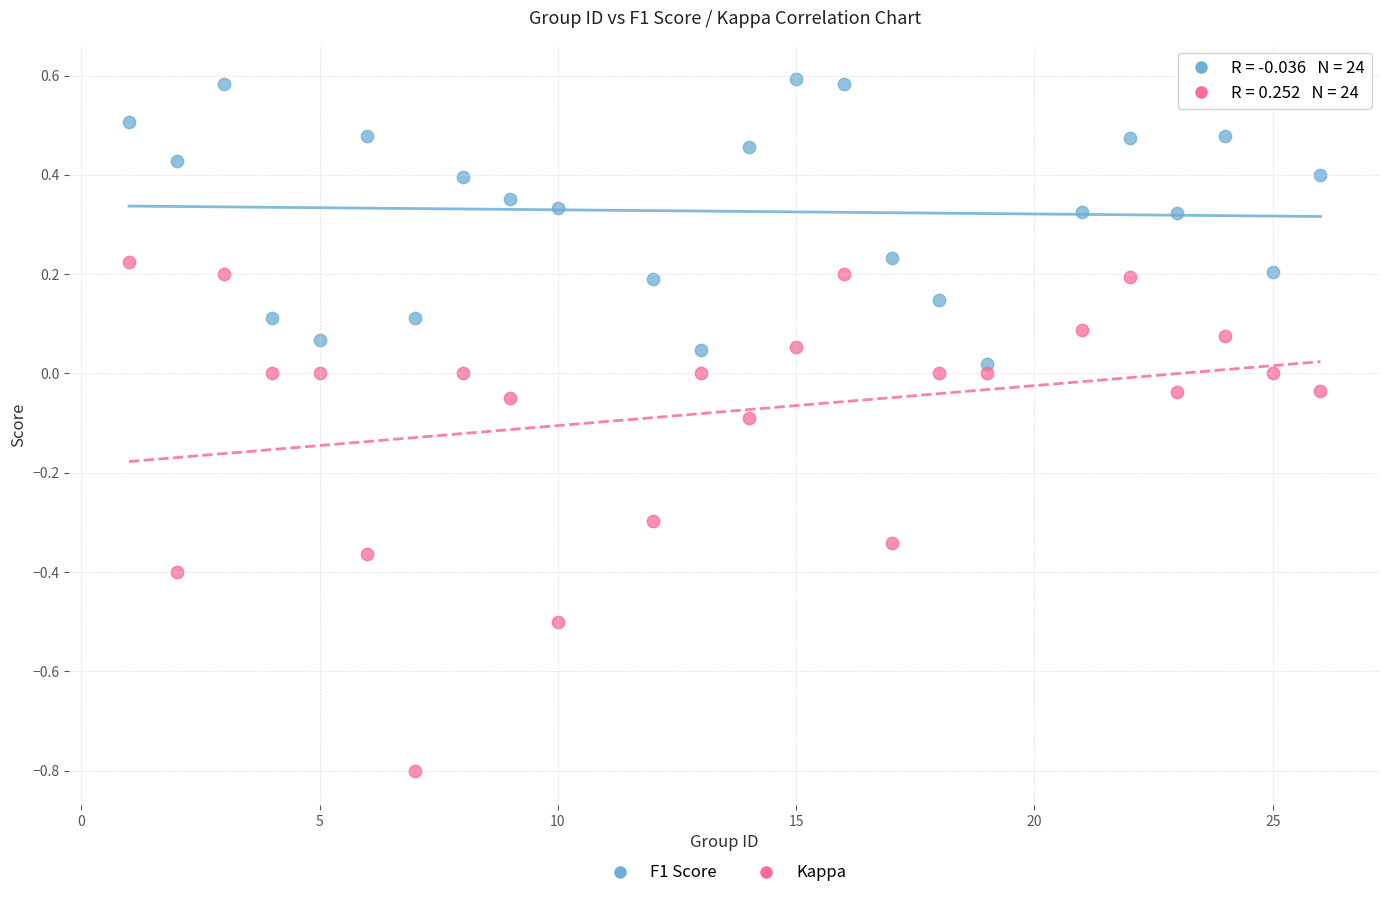

What is the X range (max minus min) for the scatter plot?

25.0